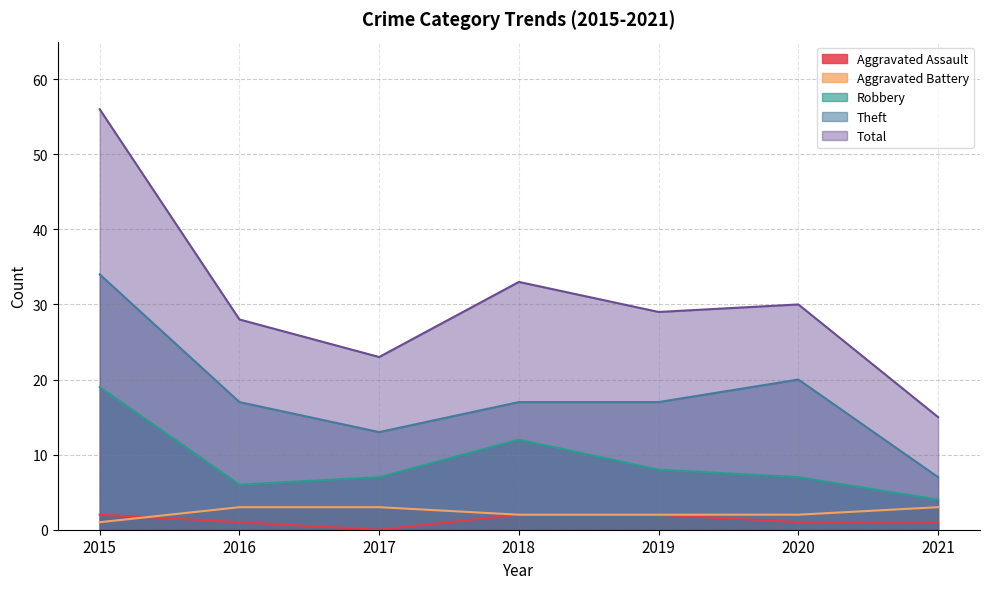

How many values in the Aggravated Battery series exceed 2?

3